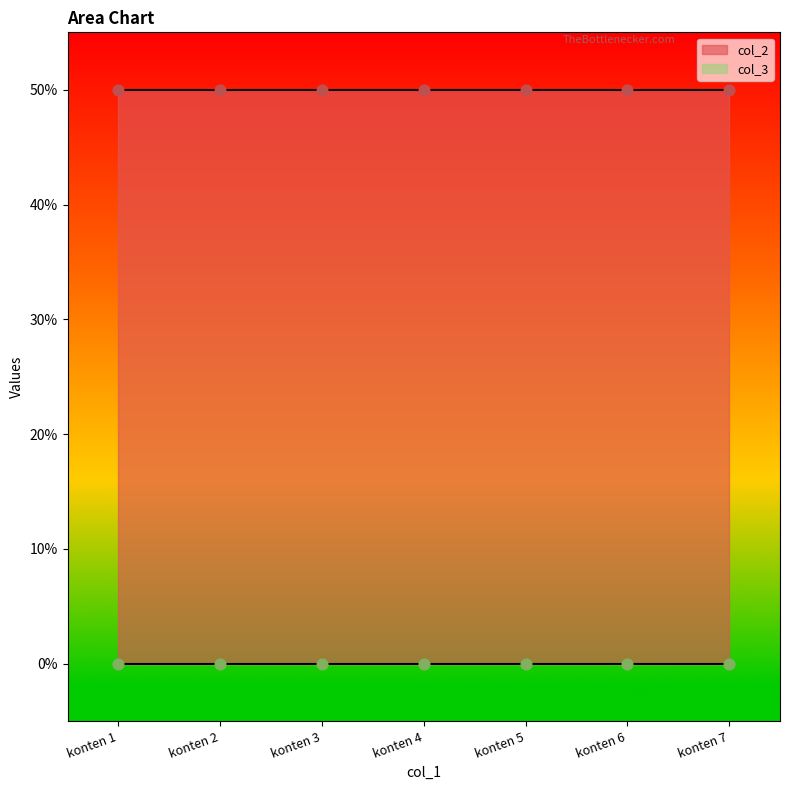

Which series reaches the minimum Y coordinate?

col_3